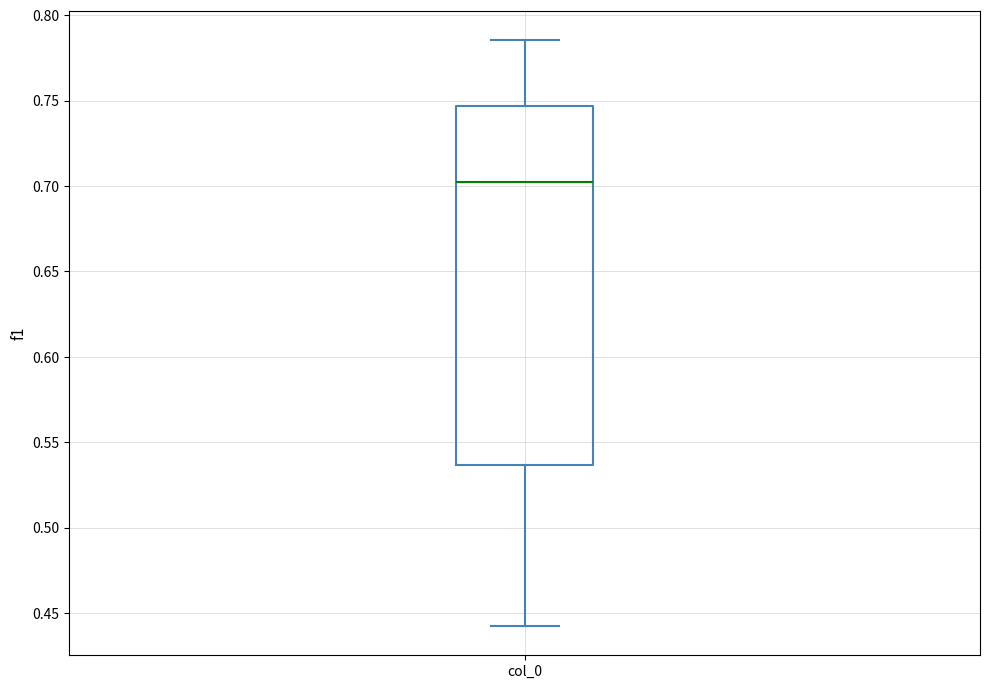

Where is the upper edge of the box for col_0 on the y-axis? The values are not printed on the chart, so give them approximately, as read against the axis.

0.745